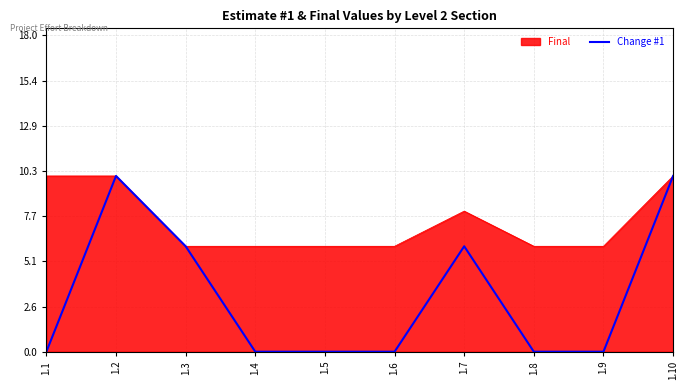

The value of Final at 1.4 is 4. True or false?

False